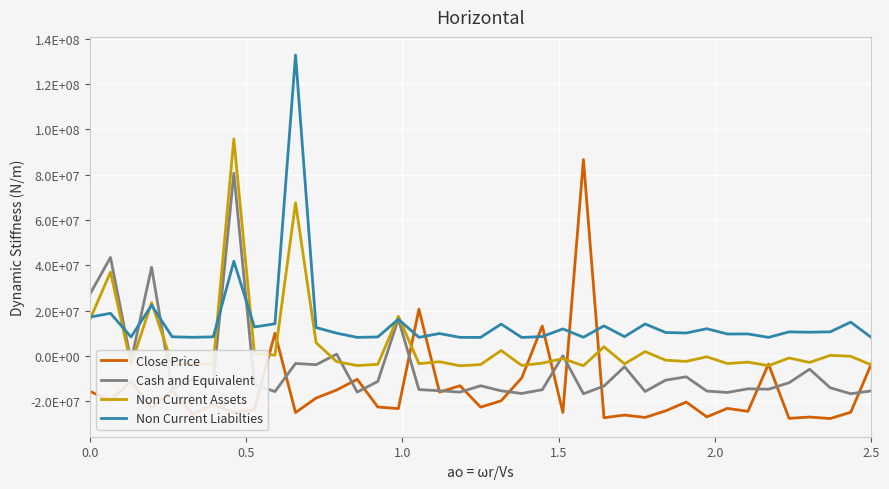

Does the chart display data point markers on the line(s)?

No